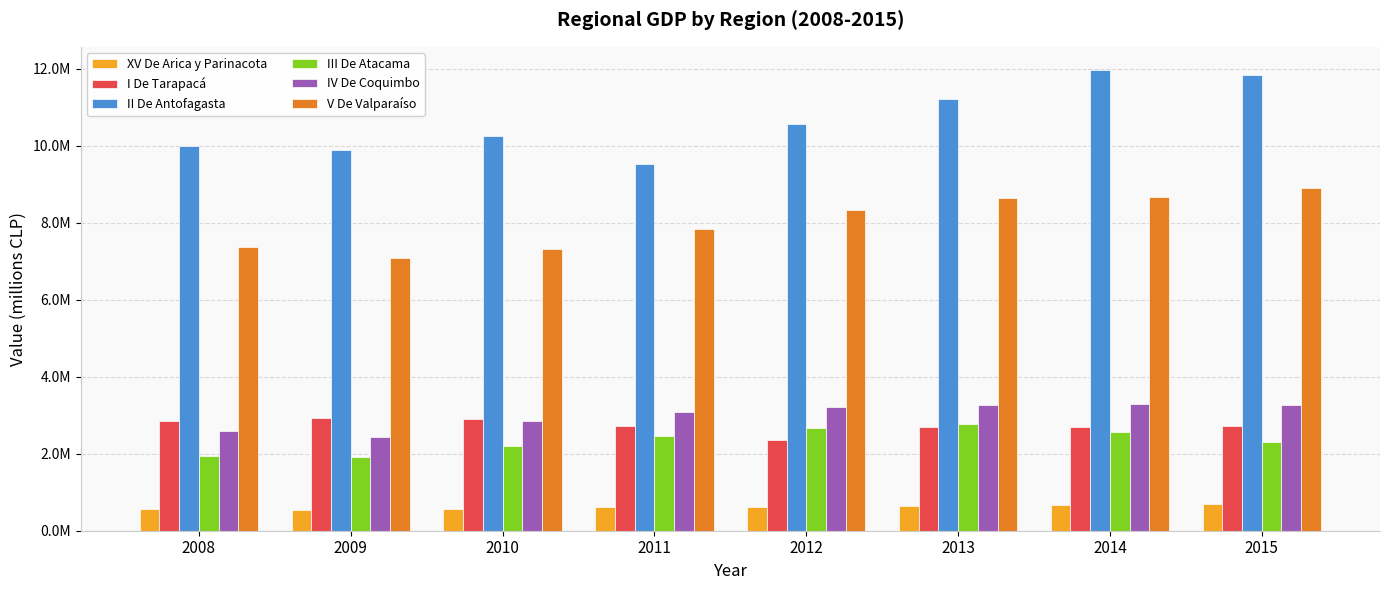

What is the difference between the II De Antofagasta values at 2012 and 2014?

1411432